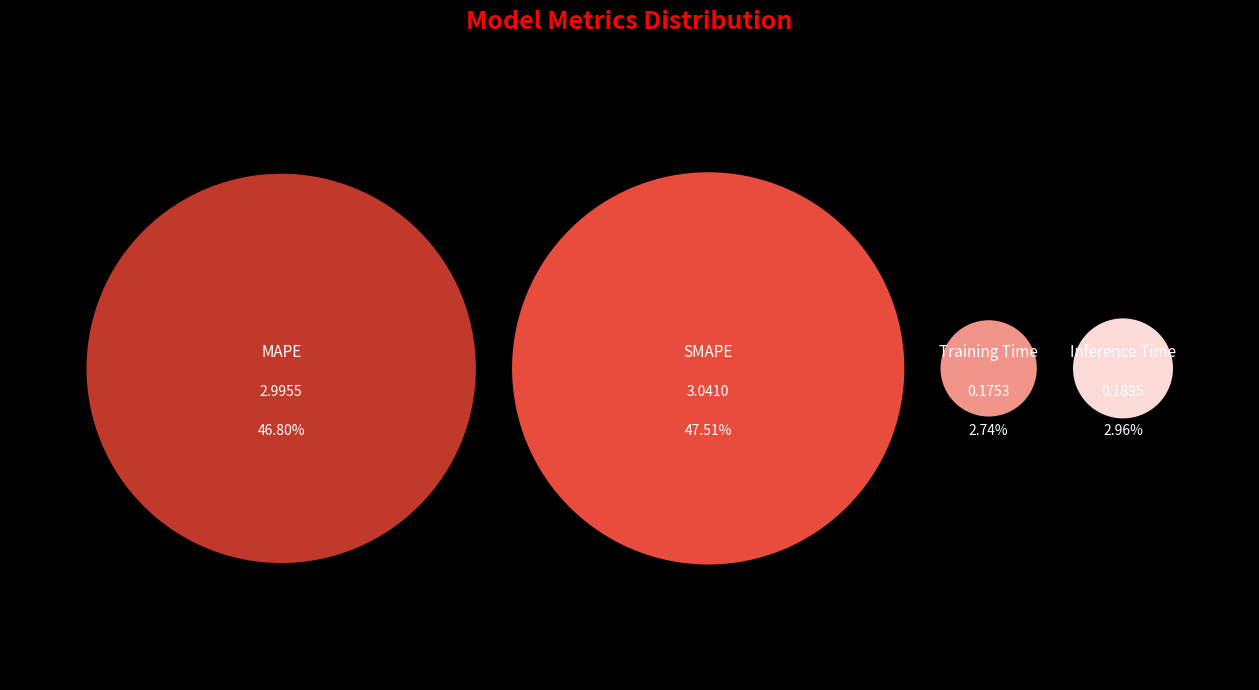

Combined, what portion of the pie is MAPE and Inference Time?

49.8%